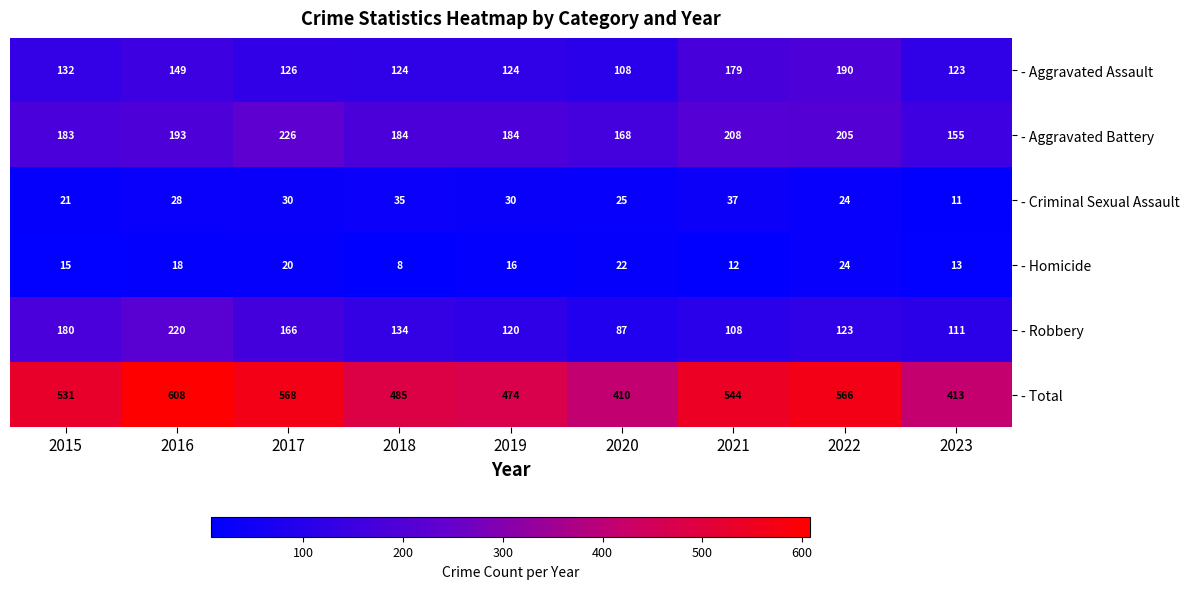

What is the difference between the highest and lowest values at 2021?

532